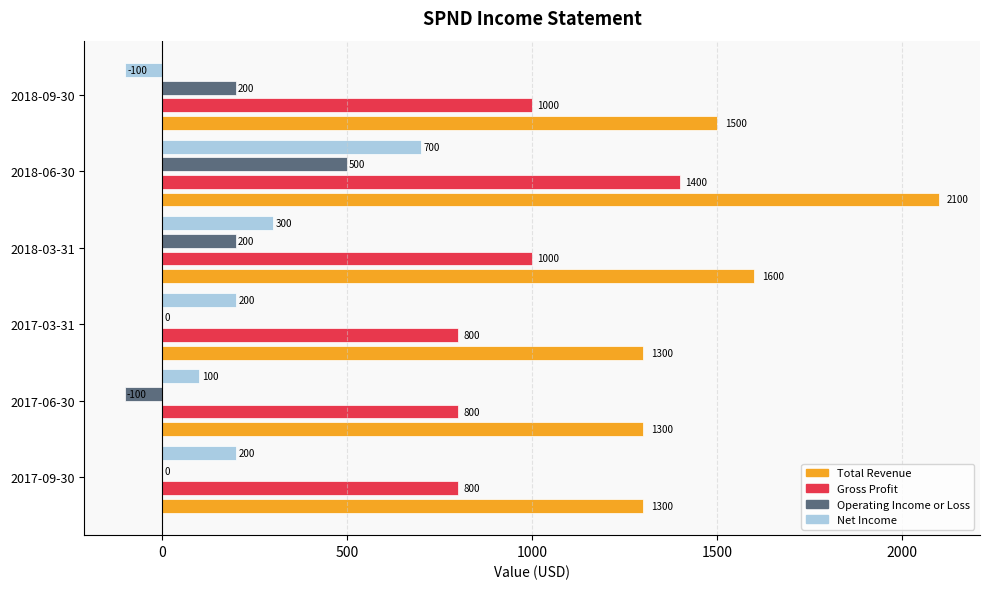

Read the Net Income value at 2018-06-30.

700